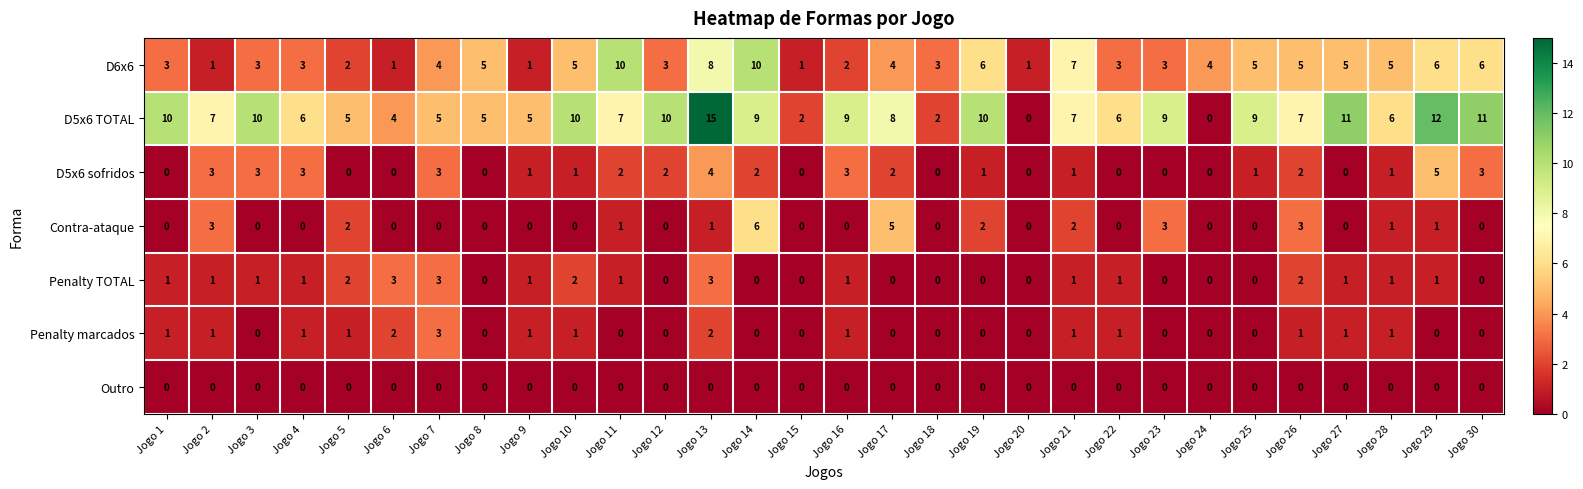

What is the spread (max minus min) of values at Jogo 23?

9